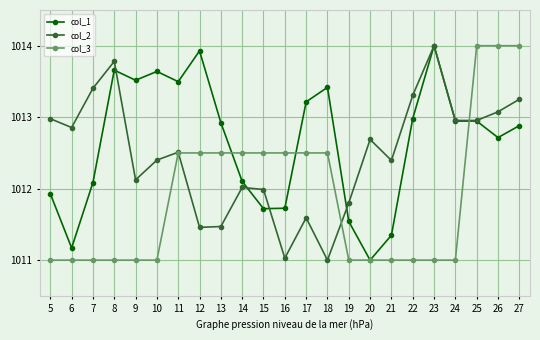

Rank the series by their average value, from highest to lowest.

col_1, col_2, col_3